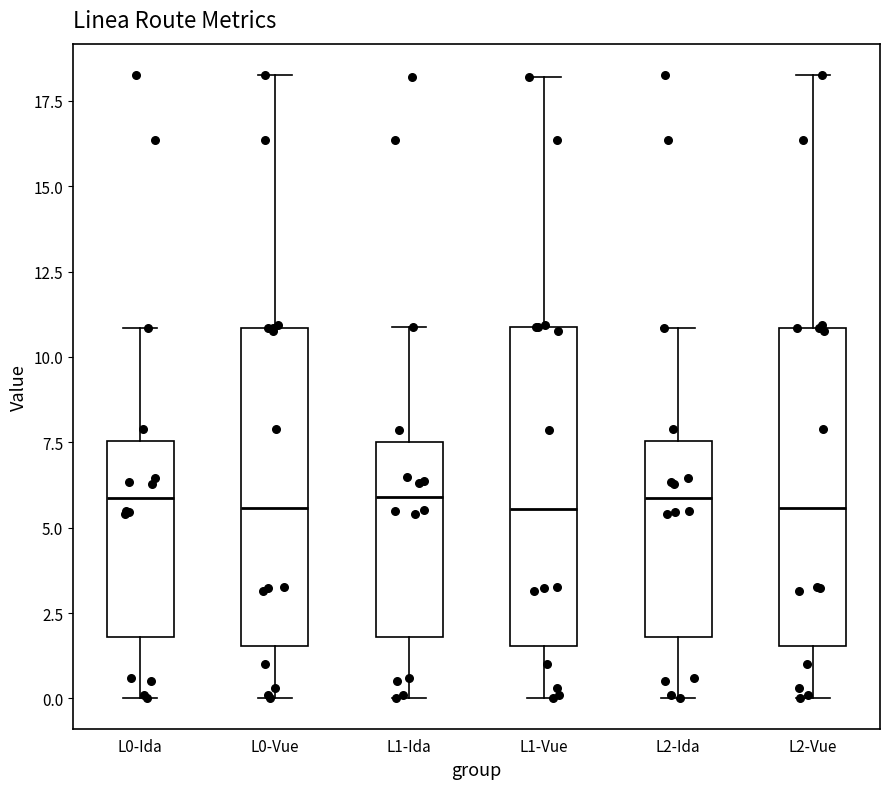

Reading left to right, transcribe this box plot: for each box, give where its median line is, the range the box spans, and where its two whiskers end, as read against the y-axis. The values are not printed on the chart, so give them approximately, as read against the axis.

L0-Ida: median 6.0, box 2.0 to 7.5, whiskers 0.0 to 11.0
L0-Vue: median 5.5, box 1.5 to 11.0, whiskers 0.0 to 18.5
L1-Ida: median 6.0, box 2.0 to 7.5, whiskers 0.0 to 11.0
L1-Vue: median 5.5, box 1.5 to 11.0, whiskers 0.0 to 18.0
L2-Ida: median 6.0, box 2.0 to 7.5, whiskers 0.0 to 11.0
L2-Vue: median 5.5, box 1.5 to 11.0, whiskers 0.0 to 18.5